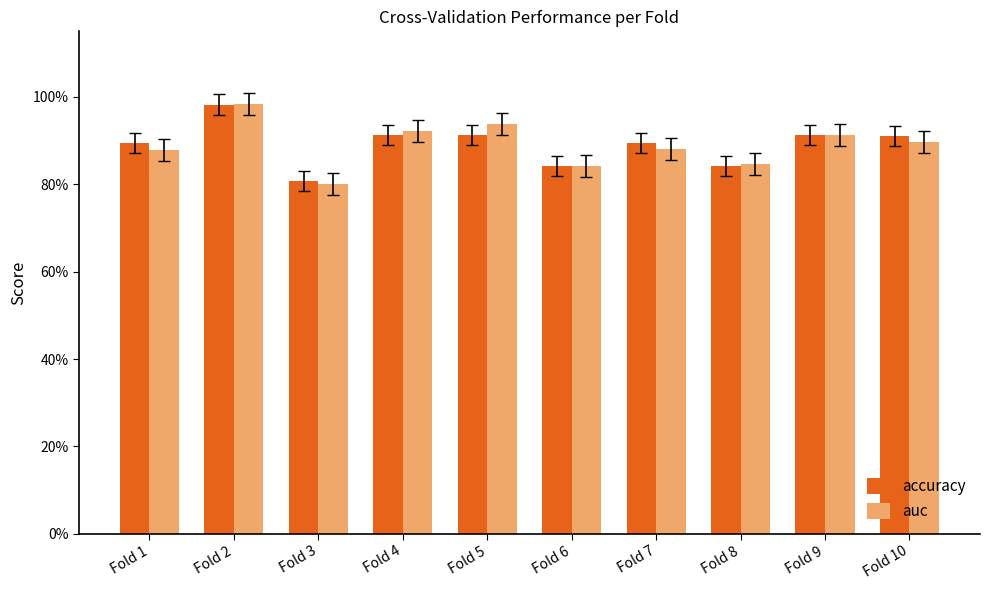

What is the difference between the maximum and second lowest values in the auc series?

0.1